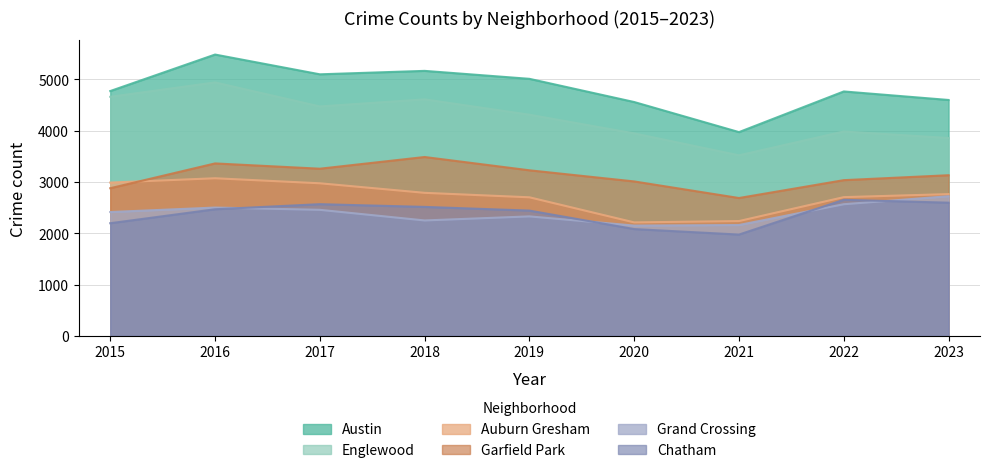

Reading right to left, list all the values displayed in this chart.

Austin: 2023=4596	2022=4762	2021=3970	2020=4556	2019=5008	2018=5163	2017=5096	2016=5481	2015=4770
Englewood: 2023=3855	2022=3982	2021=3518	2020=3945	2019=4309	2018=4608	2017=4470	2016=4938	2015=4658
Auburn Gresham: 2023=2762	2022=2703	2021=2237	2020=2211	2019=2700	2018=2787	2017=2973	2016=3071	2015=2987
Garfield Park: 2023=3130	2022=3034	2021=2686	2020=3009	2019=3226	2018=3485	2017=3257	2016=3360	2015=2877
Grand Crossing: 2023=2721	2022=2565	2021=2160	2020=2149	2019=2328	2018=2249	2017=2456	2016=2500	2015=2413
Chatham: 2023=2595	2022=2651	2021=1974	2020=2081	2019=2441	2018=2513	2017=2566	2016=2467	2015=2195